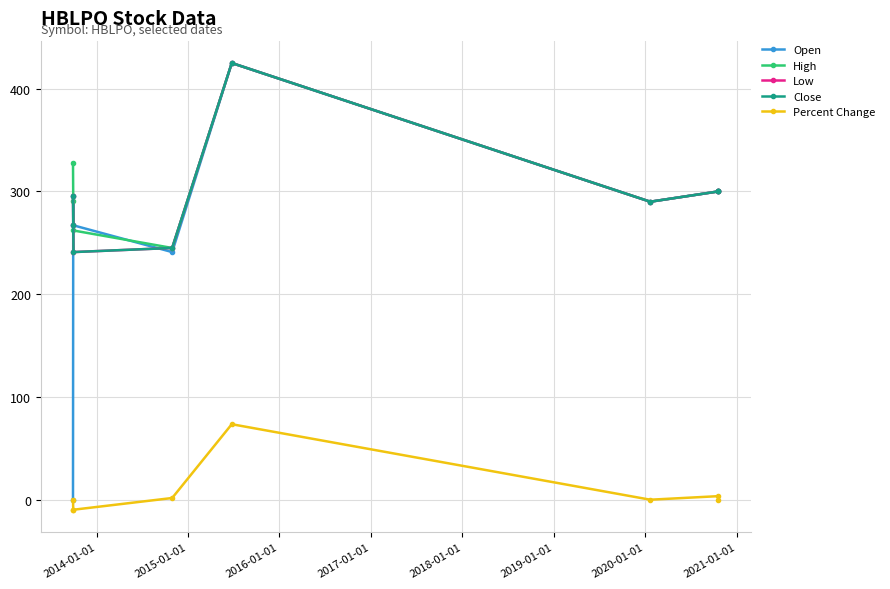

At which category does Percent Change reach its first local valley?

2014-01-01